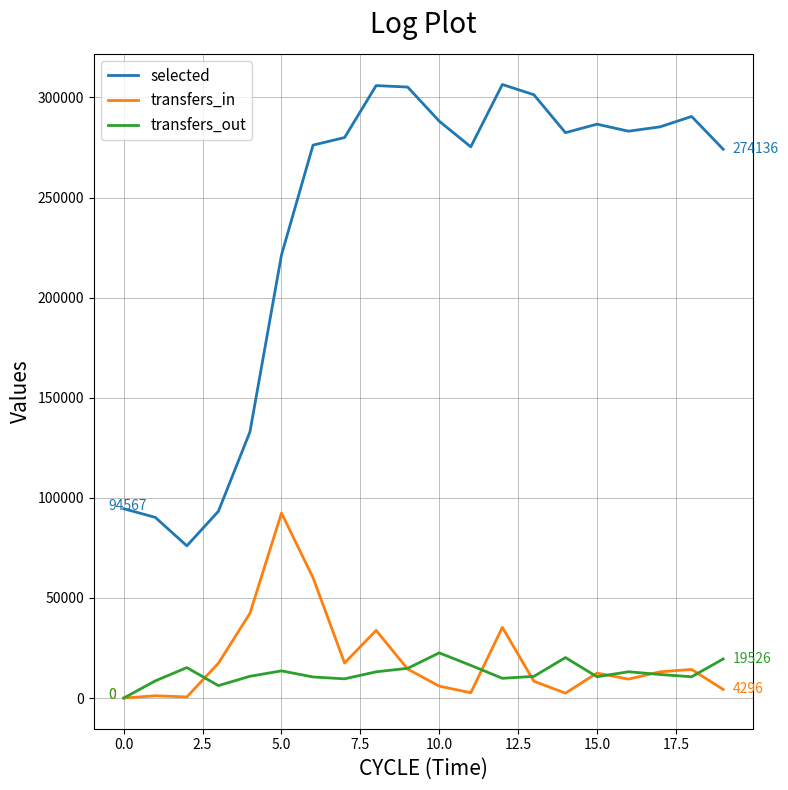

Which series has the widest spread of values?

selected